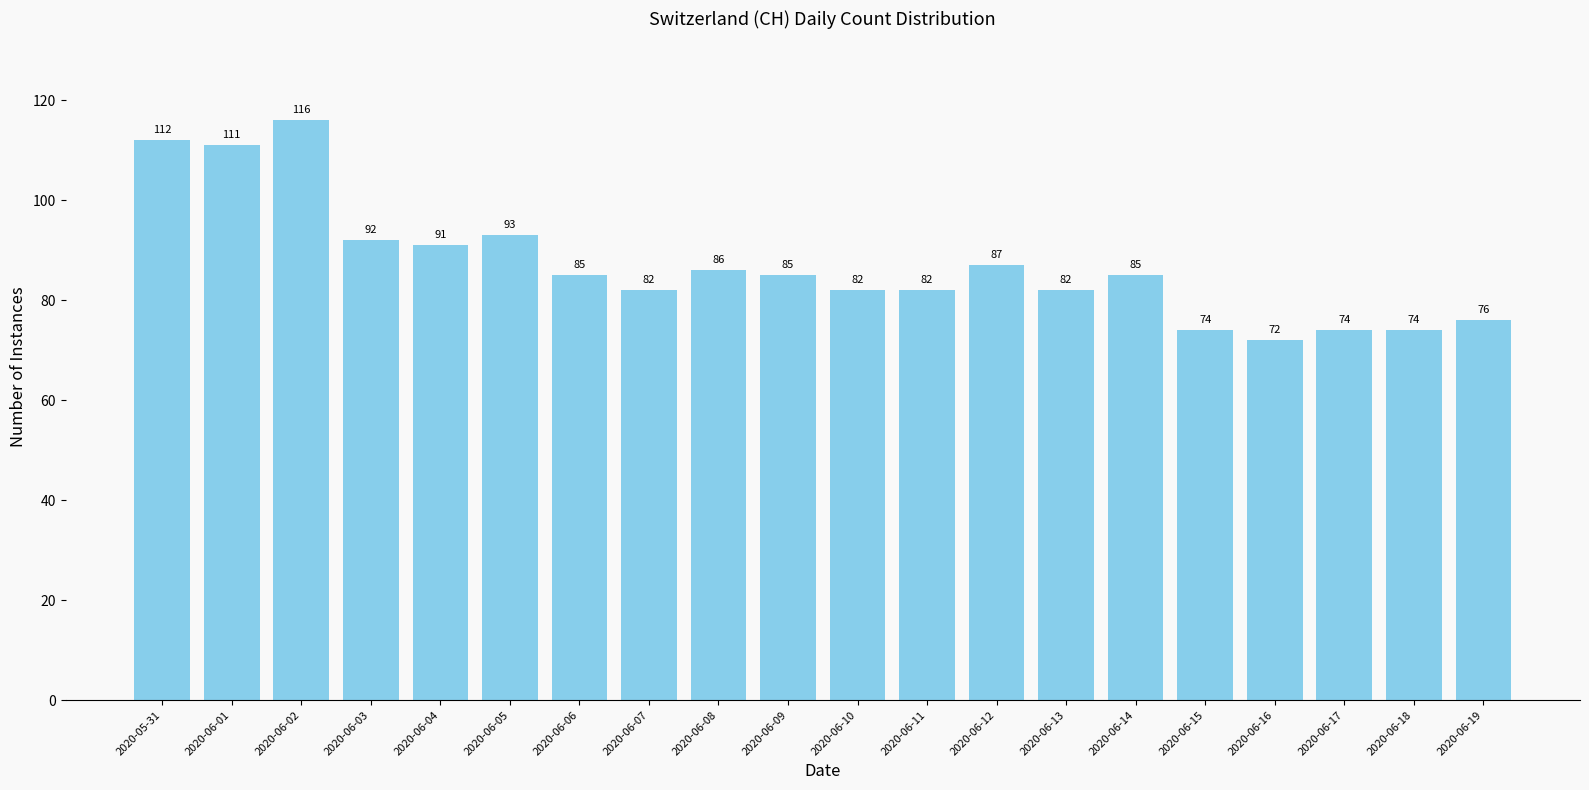

What is the value of the 1st bar from the left?

112